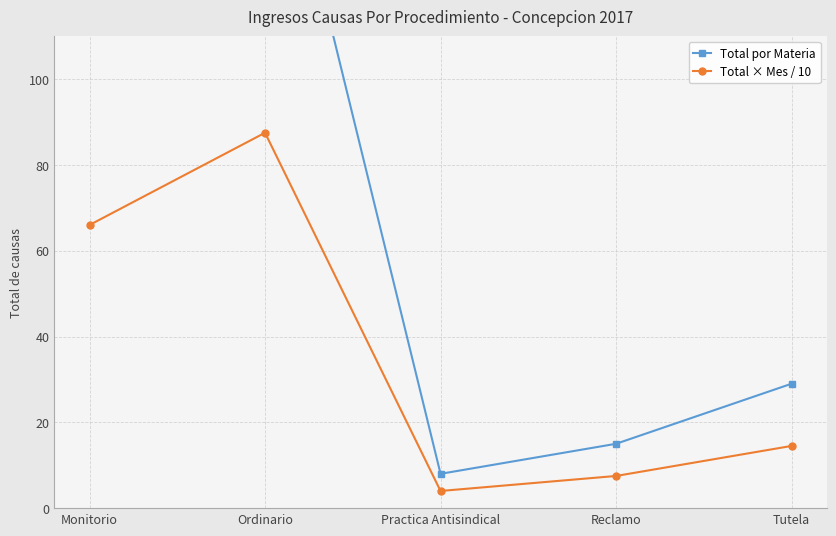

True or false: Total × Mes / 10 and Total por Materia cross at least once.

False